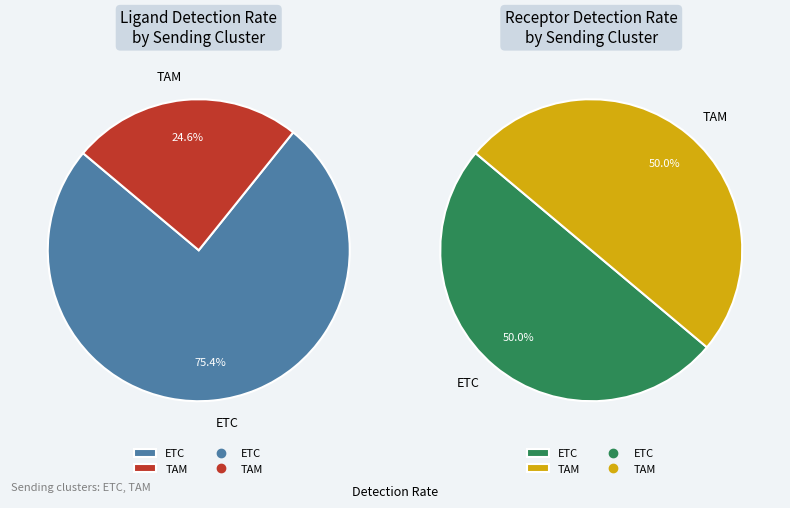

To the nearest percent, what percentage of the pie is TAM?

25%